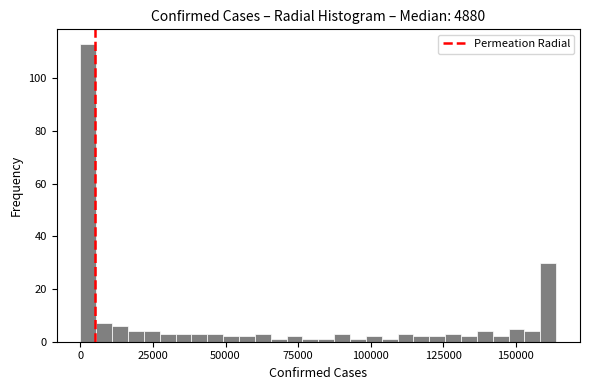

Around what value on the x-axis is the tallest bar? Give the approximate position of its centre, as read against the axis.

5000